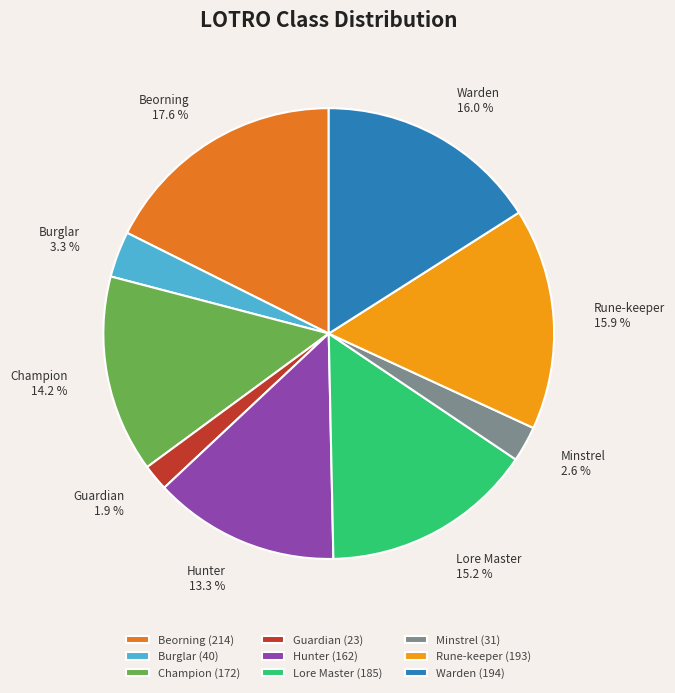

Count the number of slices in the pie.

9